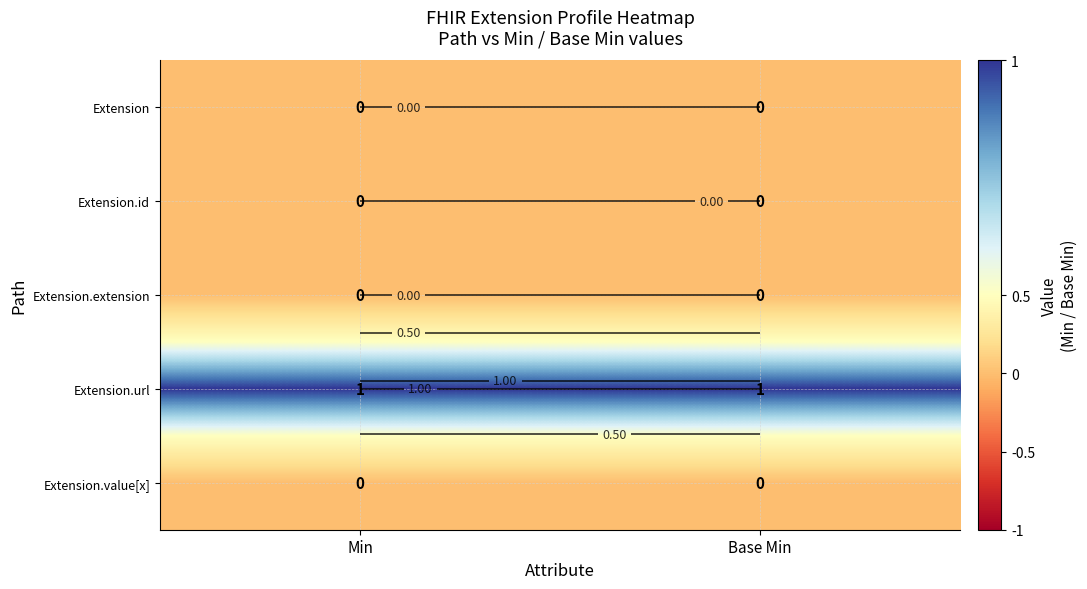

True or false: Extension.value[x] has a value of 0 at Base Min.

True